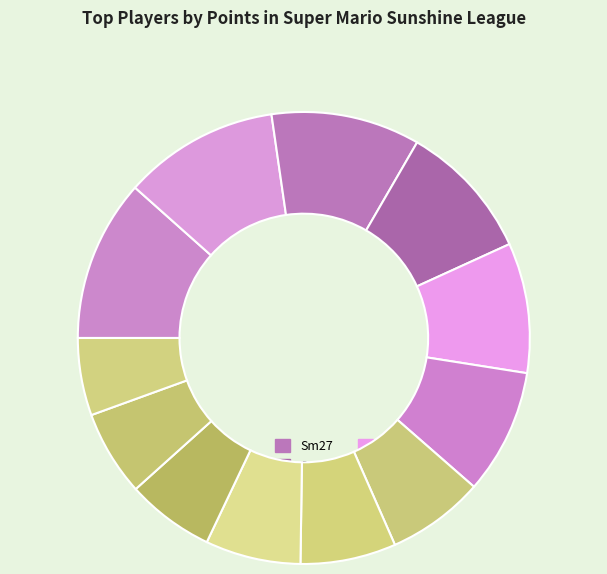

Is Larvitar the majority of the pie?

No